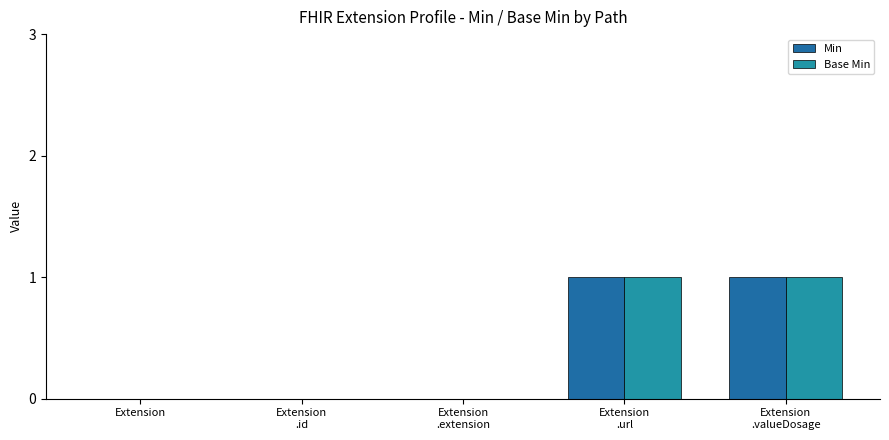

Reading left to right, what are all the values shown in this chart?

Min: 0	0	0	1	1
Base Min: 0	0	0	1	1